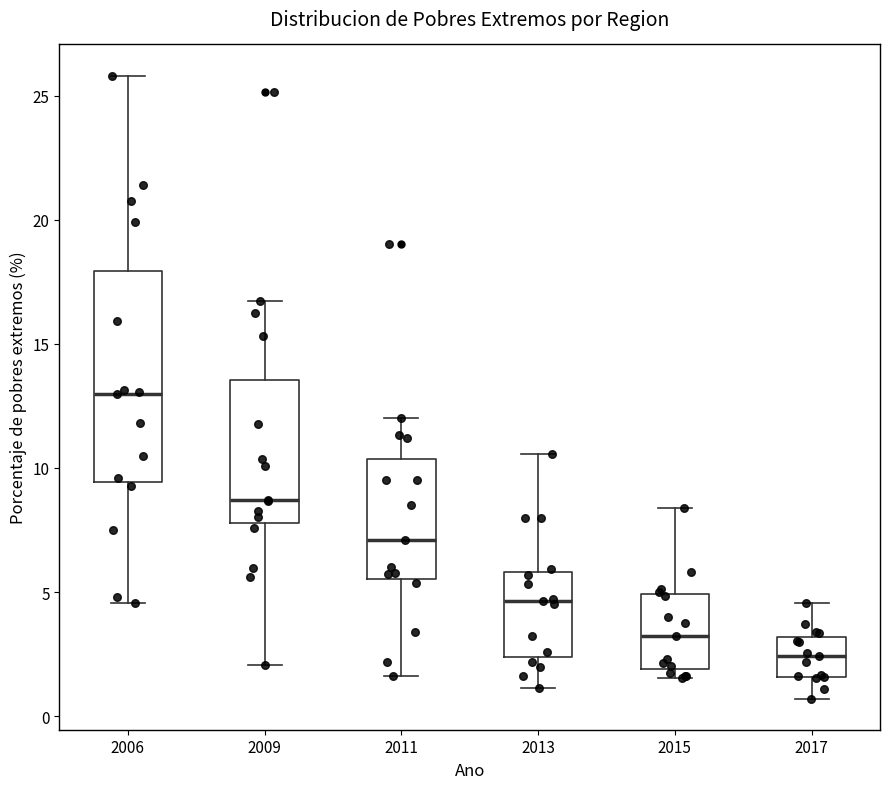

Where is the lower edge of the box at x = 2015 on the y-axis? The values are not printed on the chart, so give them approximately, as read against the axis.

2.0